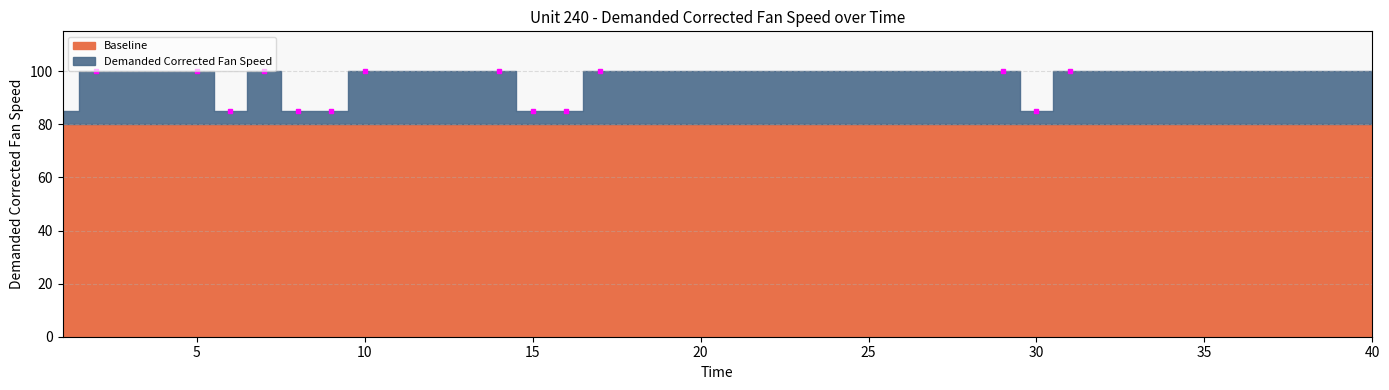

Where is Baseline nearest to the value 80?

1